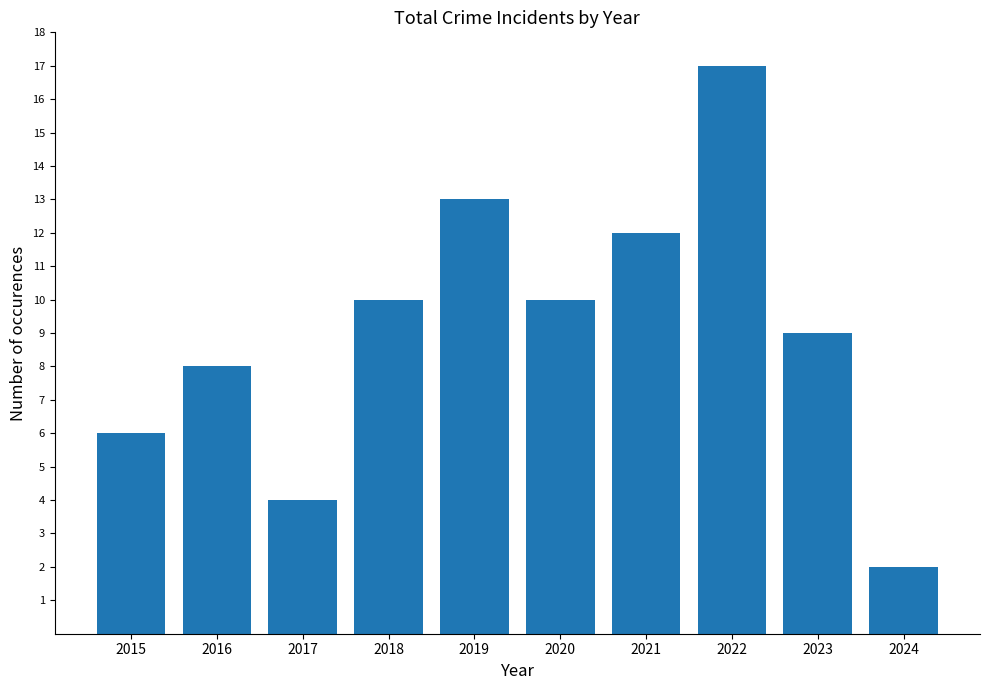

Is it true that the value at 2018 is 10?

True